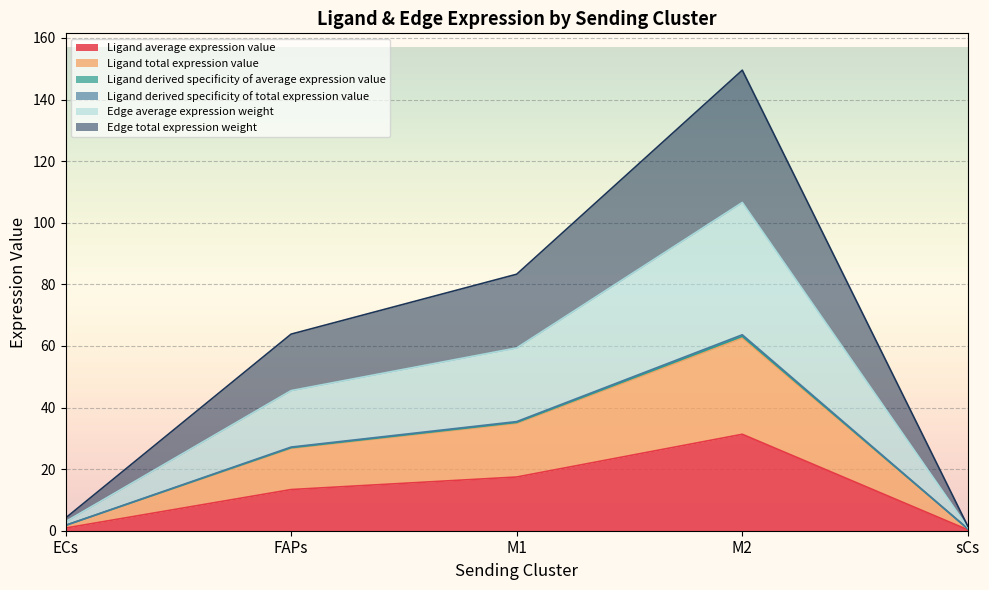

Which category has the lowest value in the Ligand average expression value series?

sCs